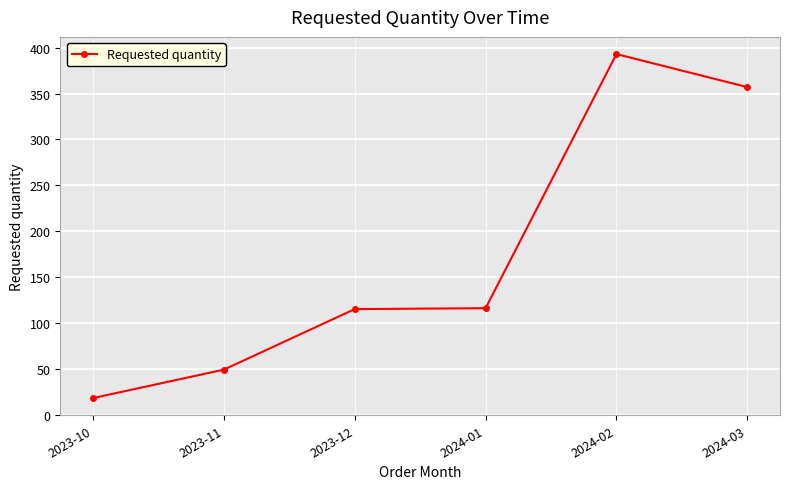

Is it true that the value at 2024-01 is 40?

False